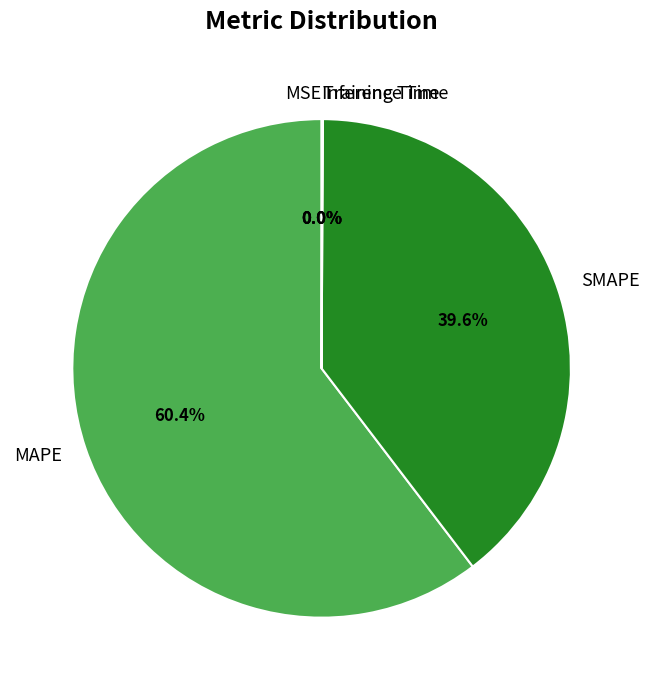

The MAPE slice represents 60% of the pie. True or false?

True